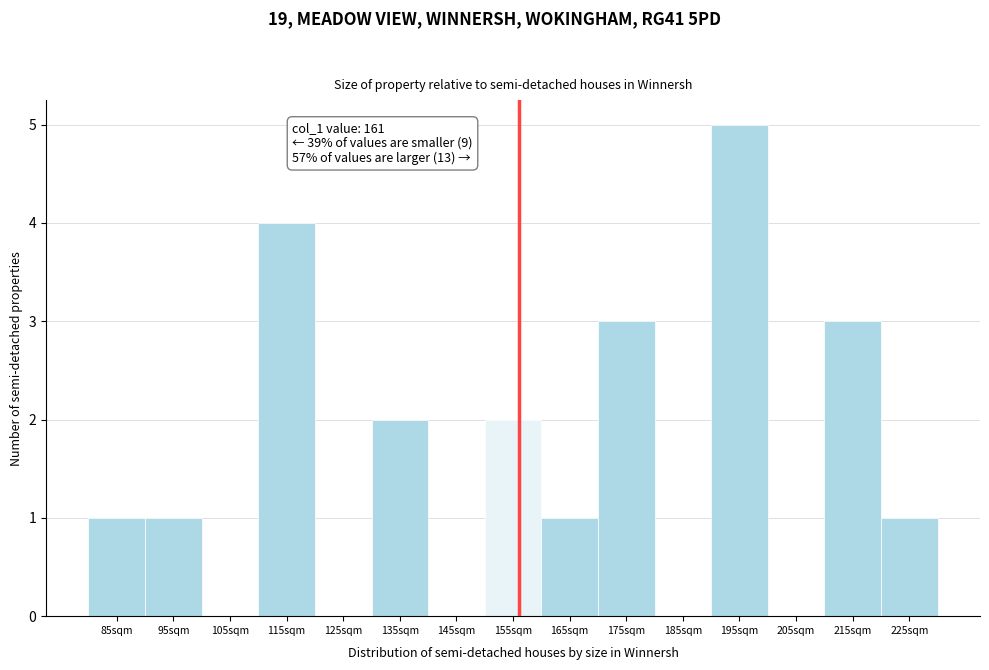

Reading left to right, list all the values displayed in this chart.

85sqm=1	95sqm=1	105sqm=0	115sqm=4	125sqm=0	135sqm=2	145sqm=0	155sqm=2	165sqm=1	175sqm=3	185sqm=0	195sqm=5	205sqm=0	215sqm=3	225sqm=1